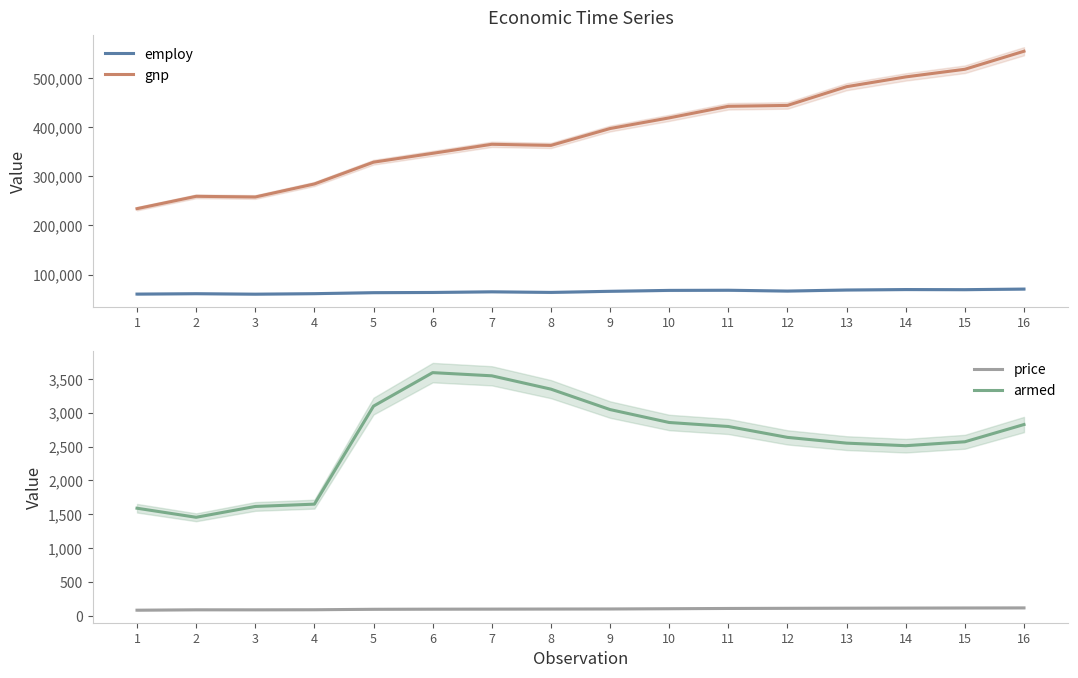

At which label does armed first exceed 2798?

5